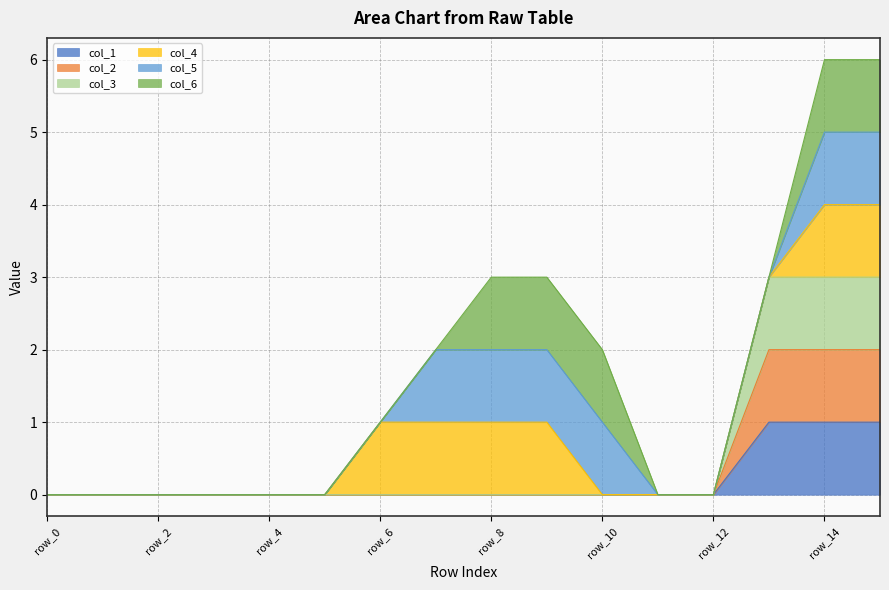

Does the chart have visible grid lines?

Yes